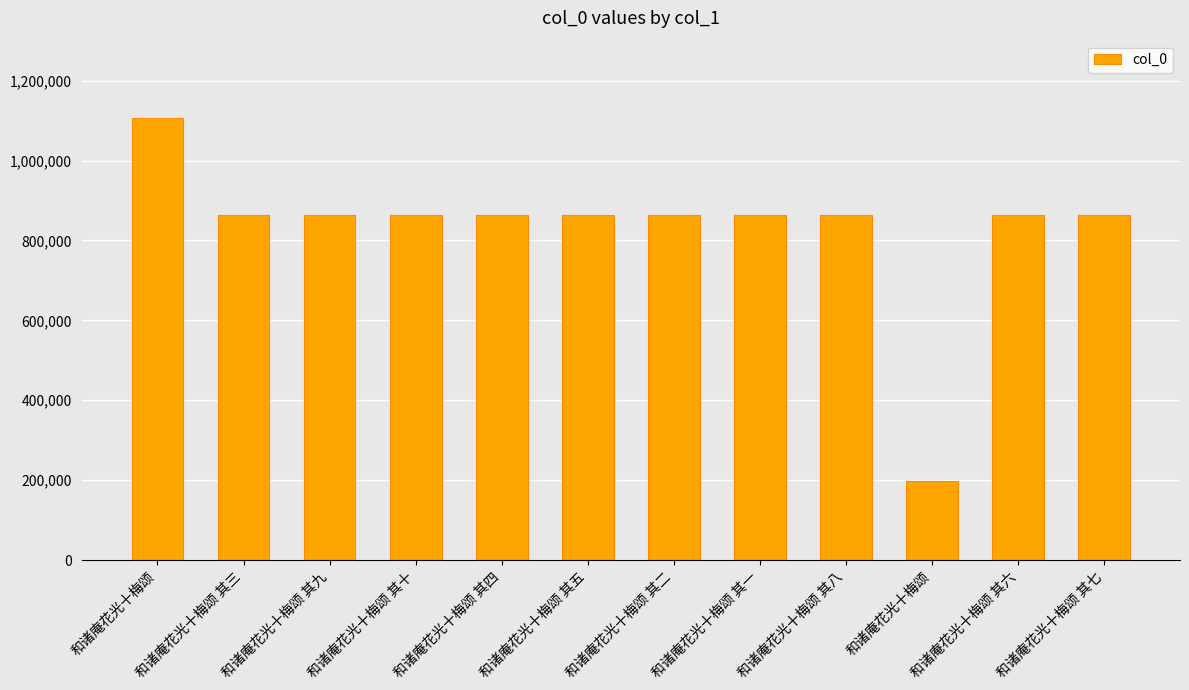

At which label does the data first exceed 862506?

和诸庵花光十梅颂